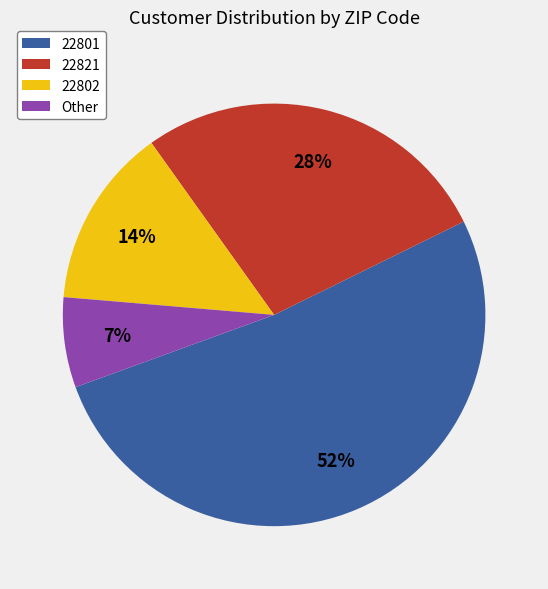

Which category accounts for the majority?

22801